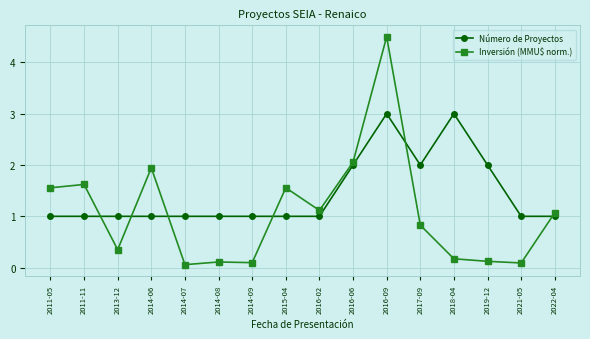

What is the greatest value displayed?

4.5